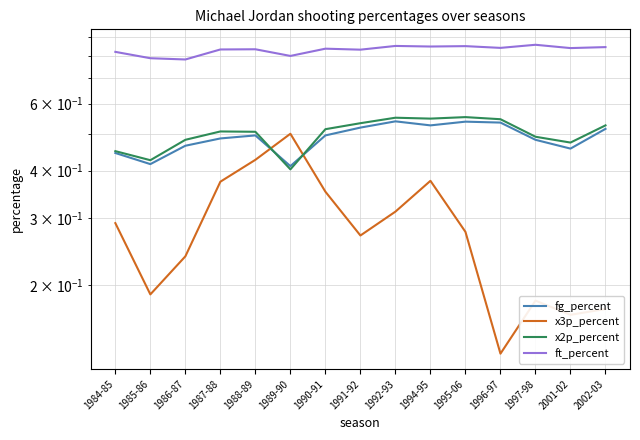

At how many categories does at least one series exceed 0?

15